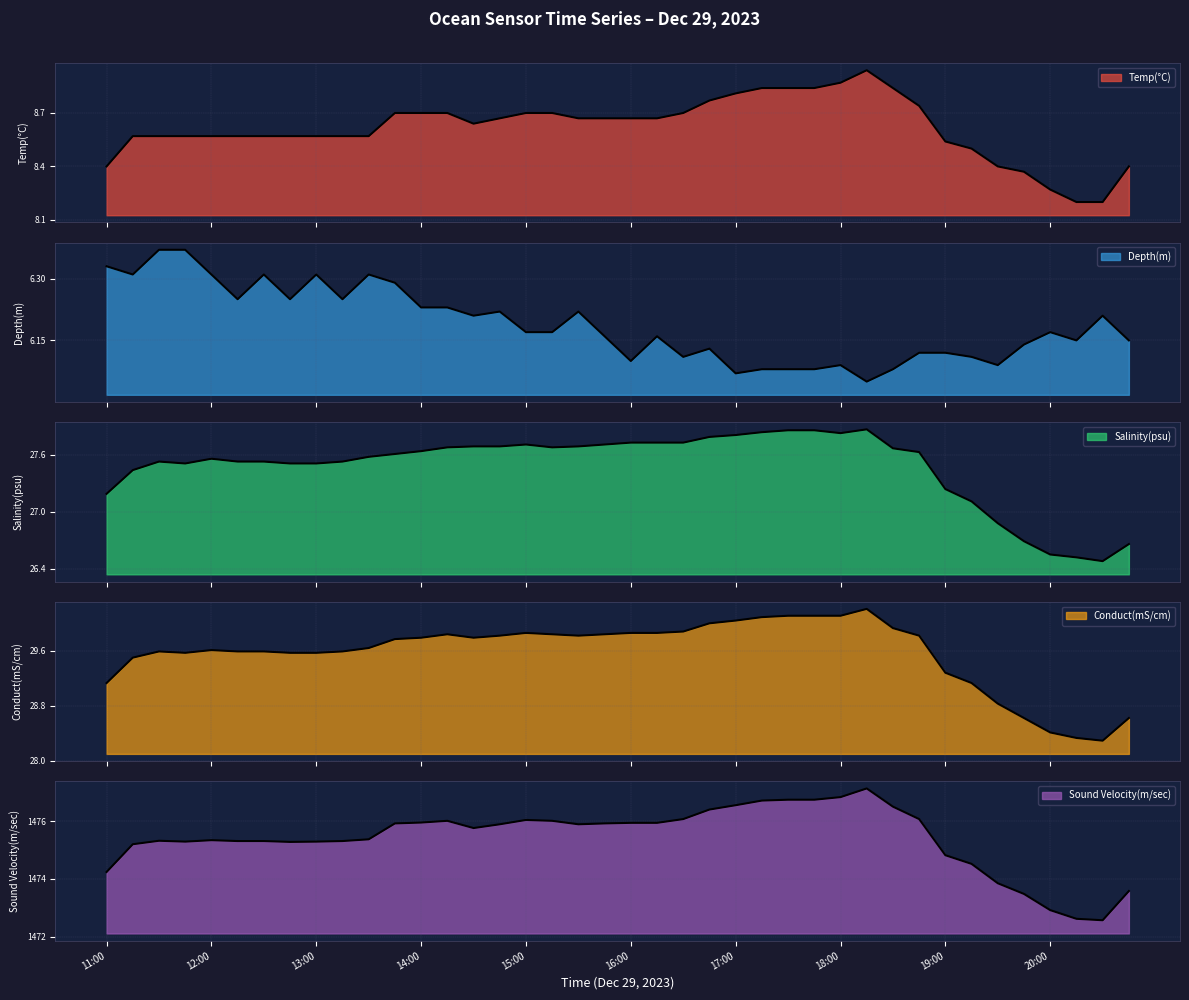

Does the chart display data point markers on the line(s)?

No